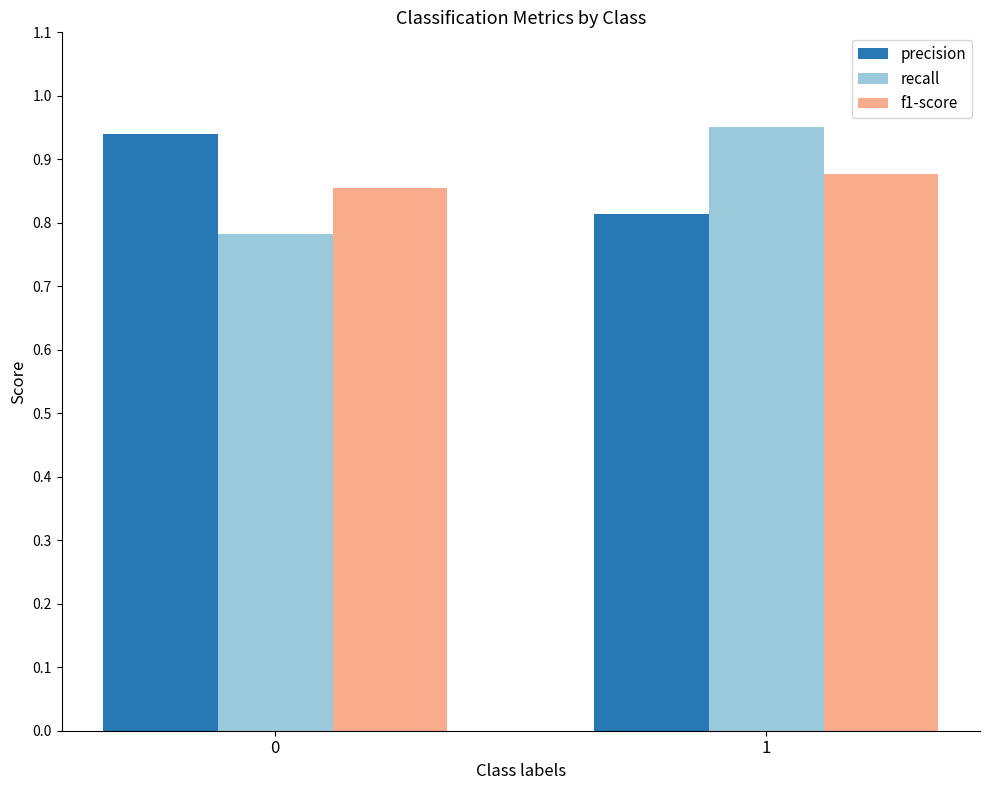

What is the difference between the highest and lowest values at 0?

0.2